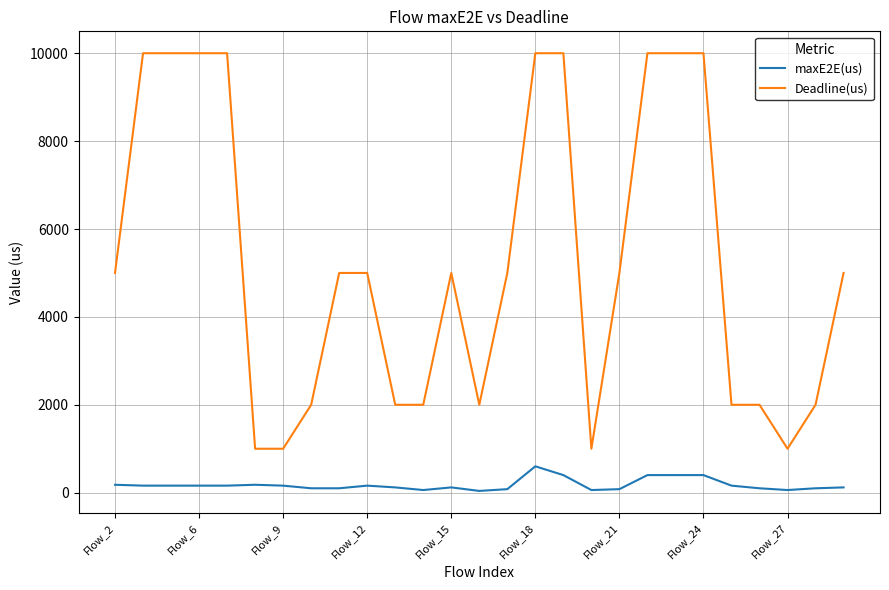

What is the maximum value shown in the chart?

10000